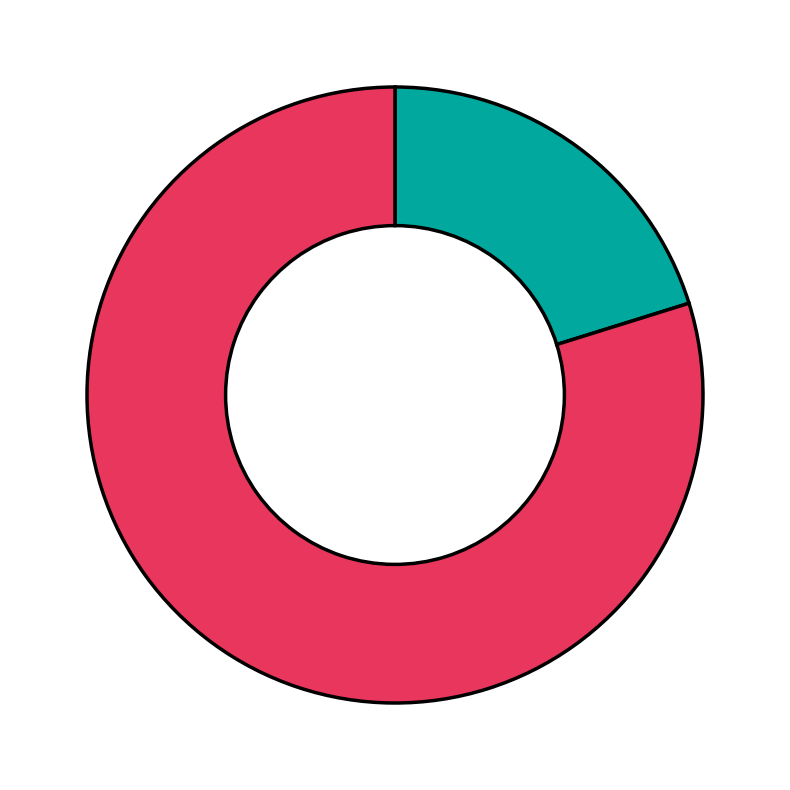

Is there a majority slice in this chart?

Yes